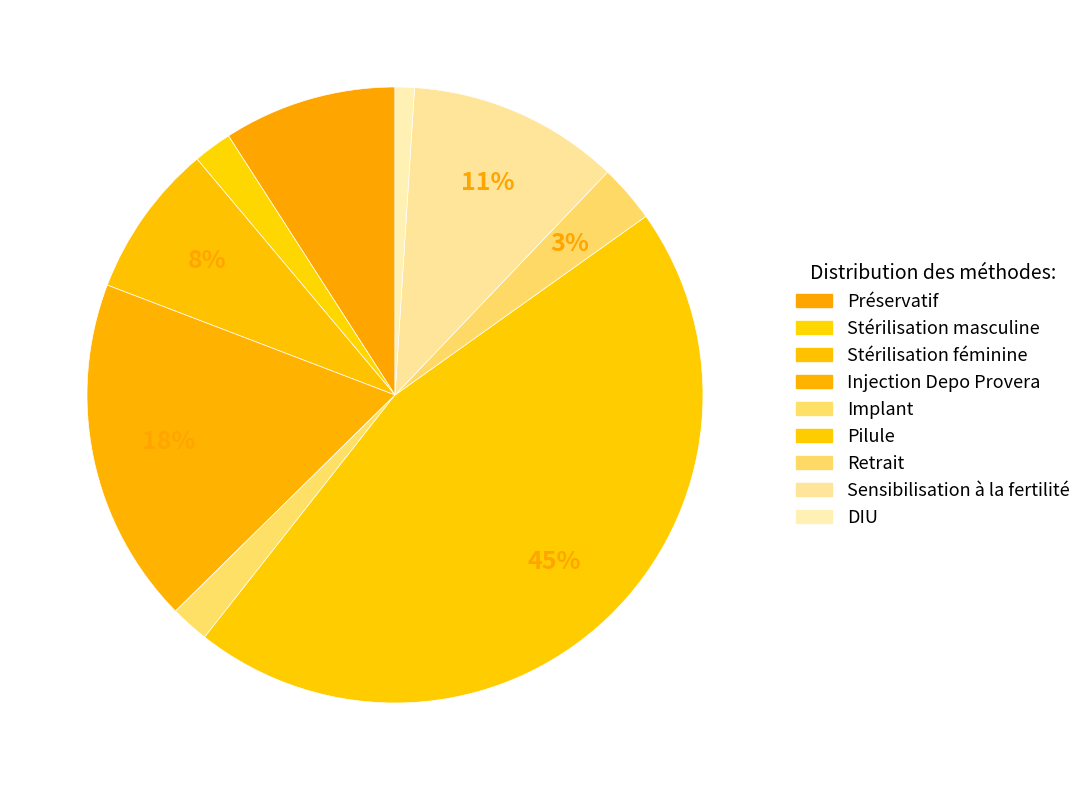

What is the largest slice in the pie chart?

Pilule